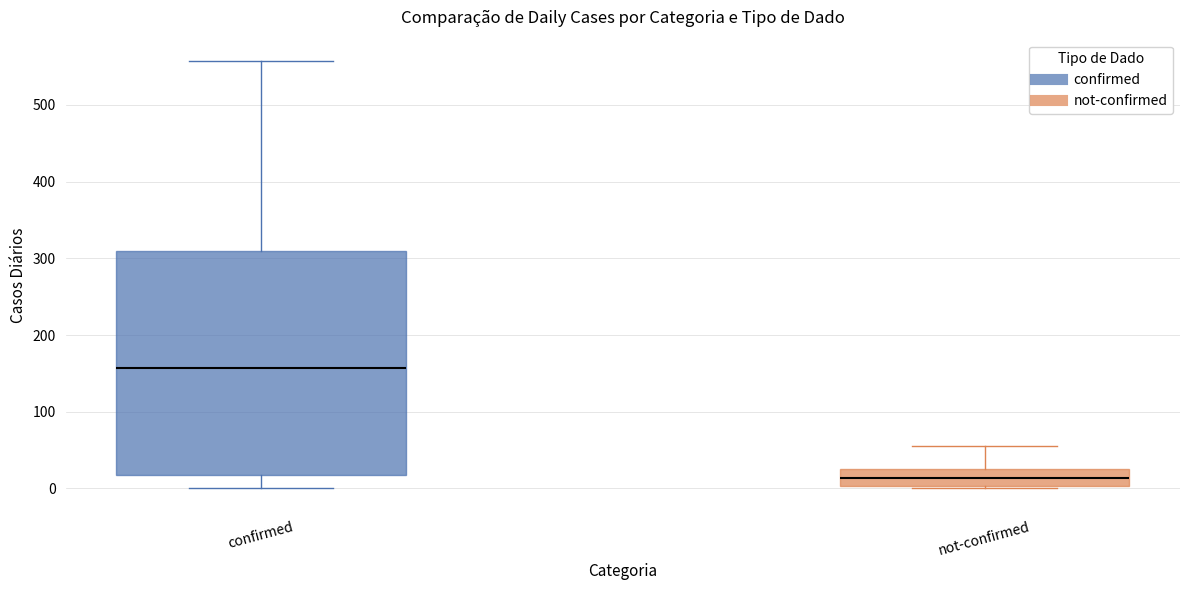

Comparing the boxes themselves (not the whiskers), which one is the tallest?

confirmed